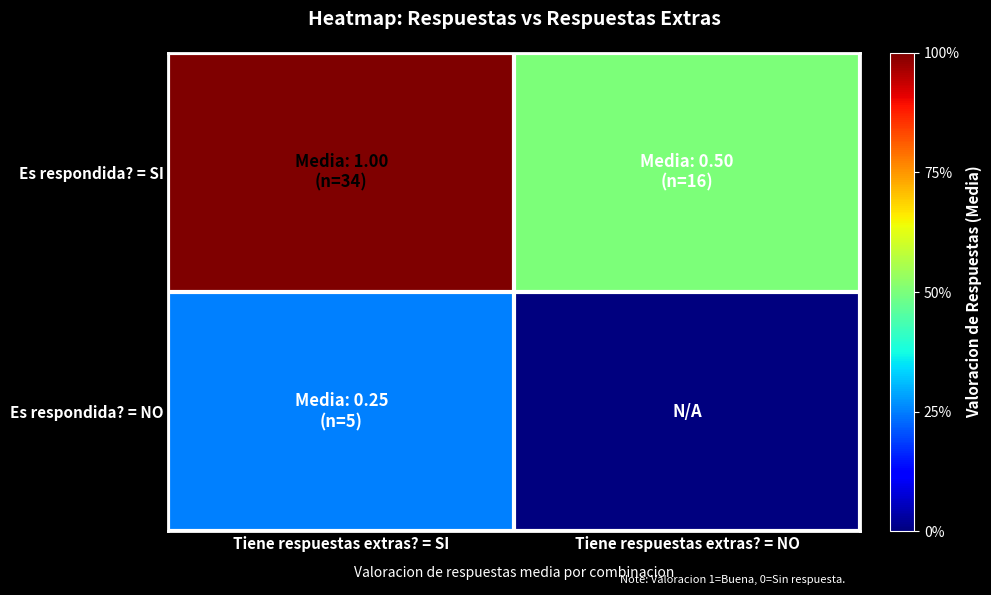

Reading left to right, extract all data points from this chart.

Es respondida? = SI: Tiene respuestas extras? = SI=1.0	Tiene respuestas extras? = NO=0.5
Es respondida? = NO: Tiene respuestas extras? = SI=0.2	Tiene respuestas extras? = NO=0.0